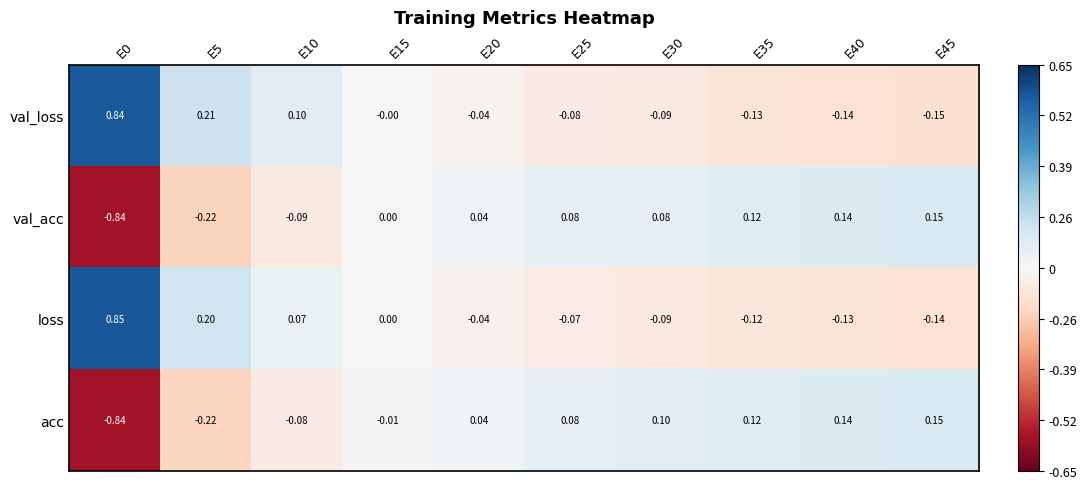

How many series are shown in this chart?

4